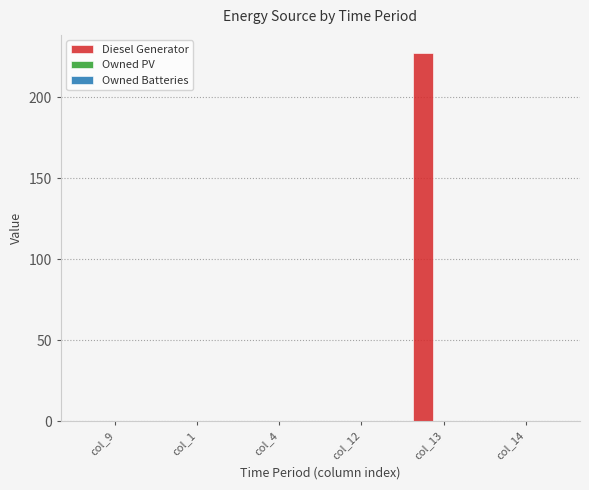

Which category has the highest value across all series?

col_13